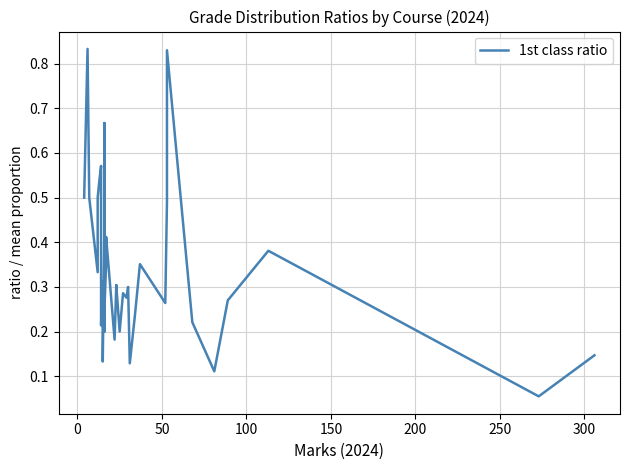

How many lines are shown in the chart?

1